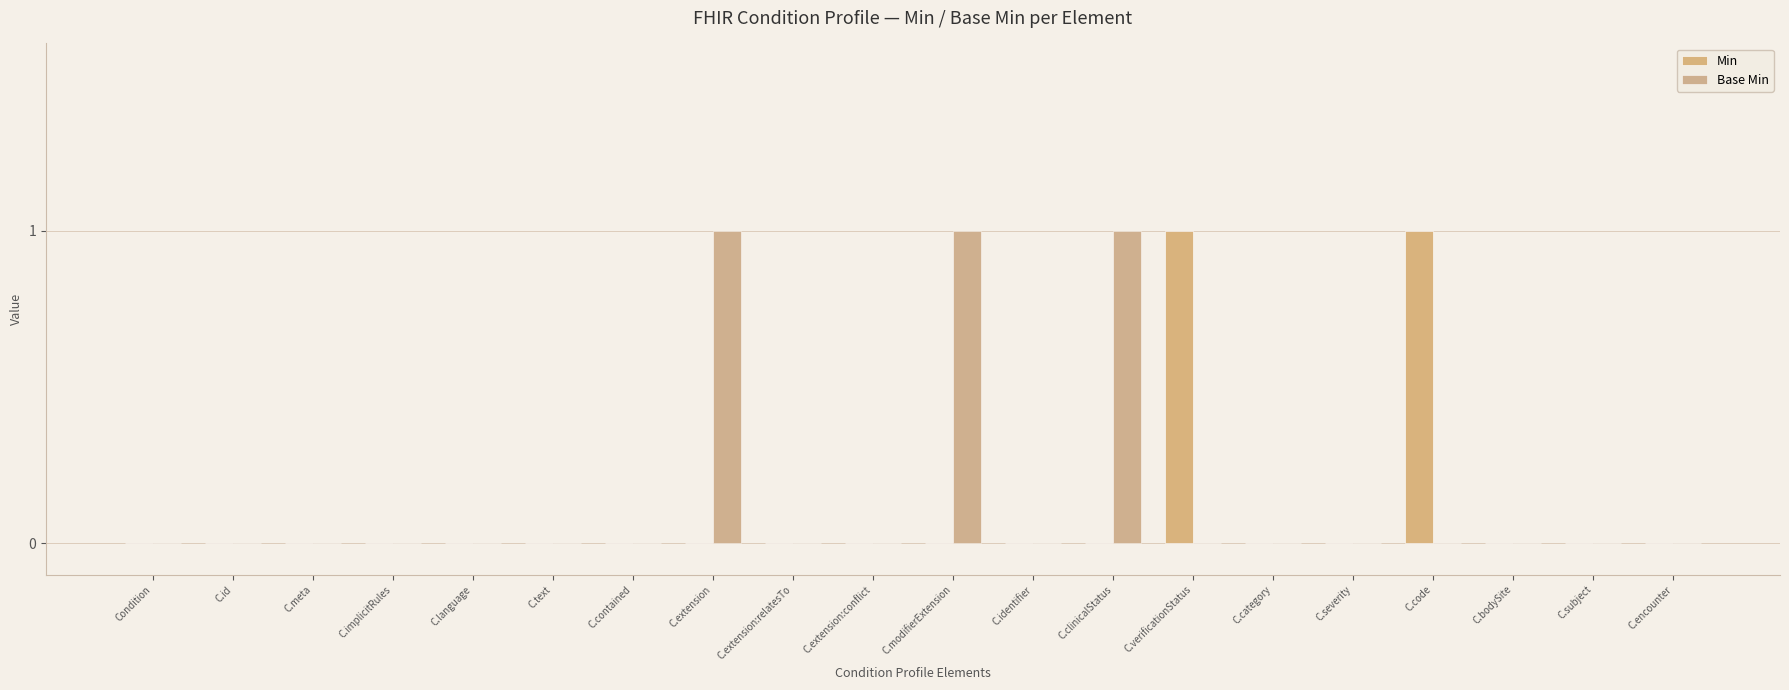

How many categories are shown in the chart?

20